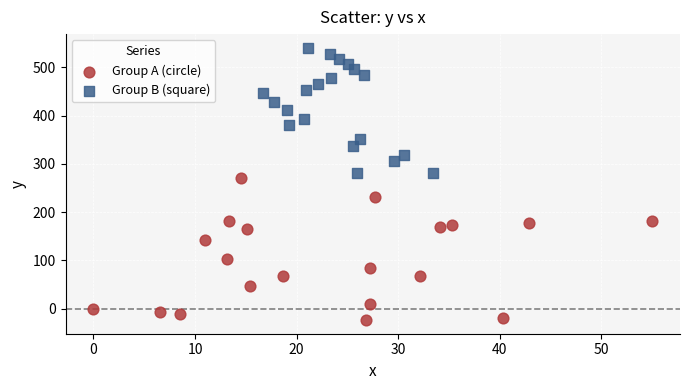

Which series reaches the minimum Y coordinate?

Group A (circle)